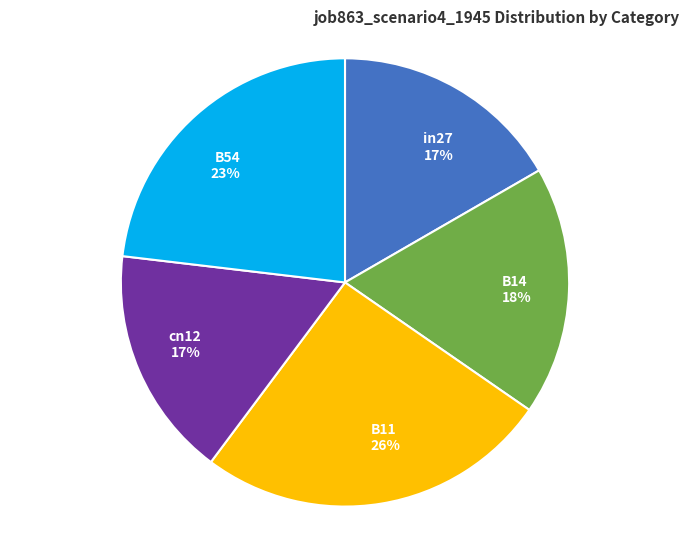

What percentage is the in27 slice, to the nearest percent?

17%